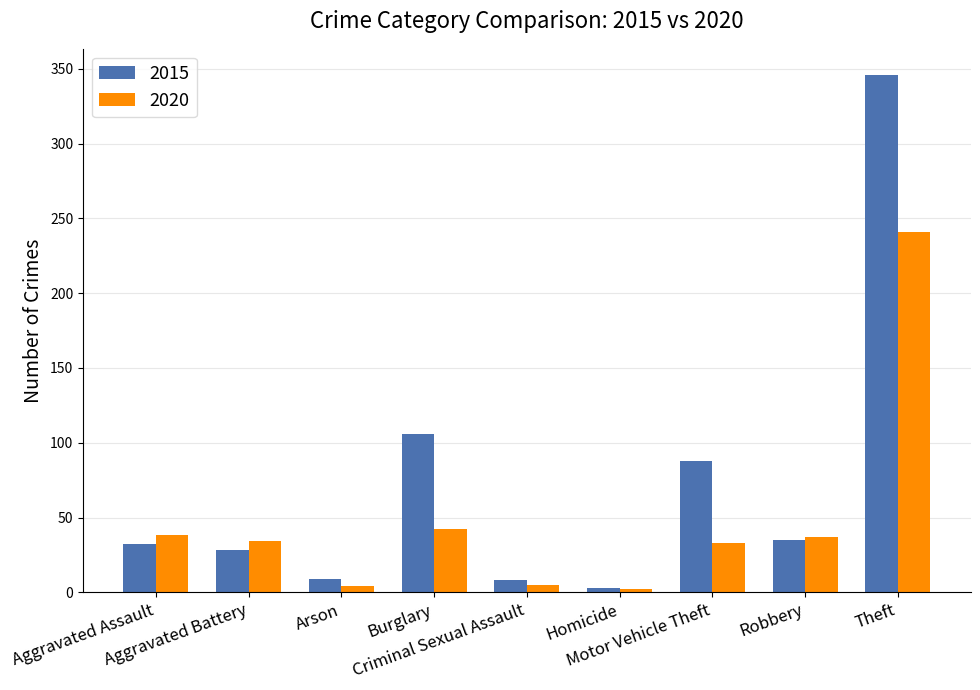

At Theft, list the series in order from largest to smallest.

2015, 2020